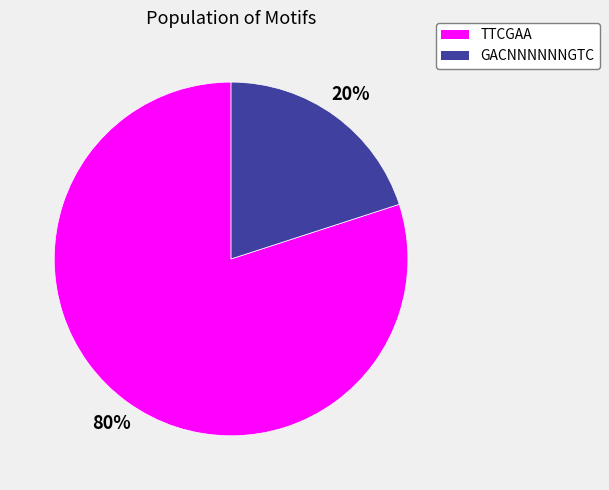

Rank the categories by value from highest to lowest.

TTCGAA, GACNNNNNNGTC